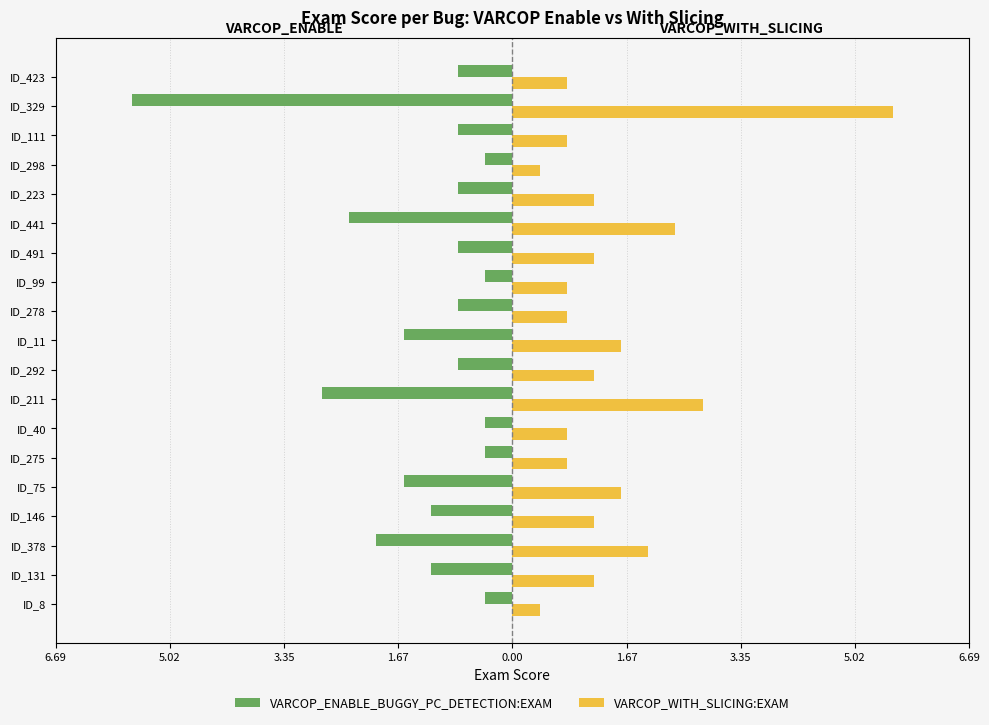

Which series has the largest total across all categories?

VARCOP_WITH_SLICING:EXAM